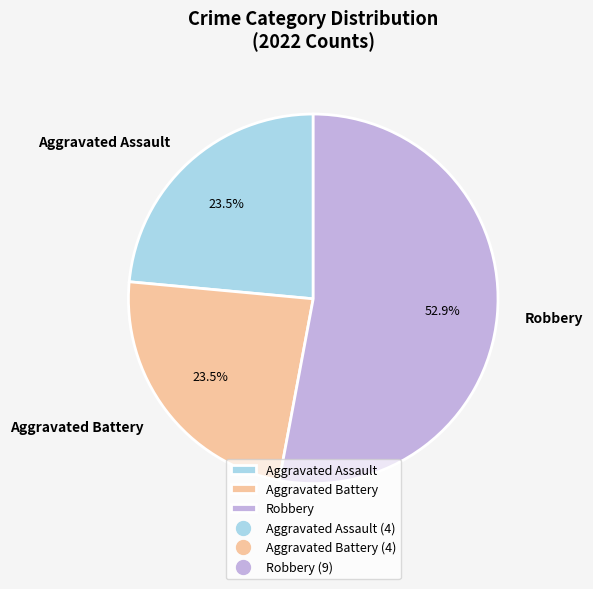

Between Aggravated Battery and Robbery, which is larger?

Robbery